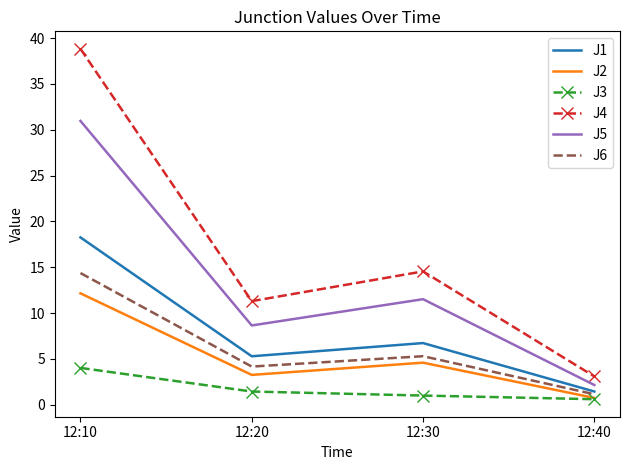

True or false: J5 and J2 intersect in this chart.

False